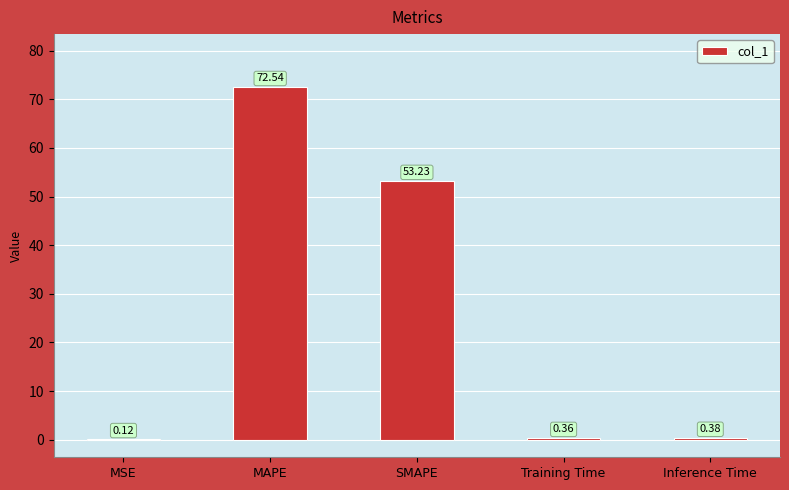

What is the change in value from MSE to MAPE?

+72.4